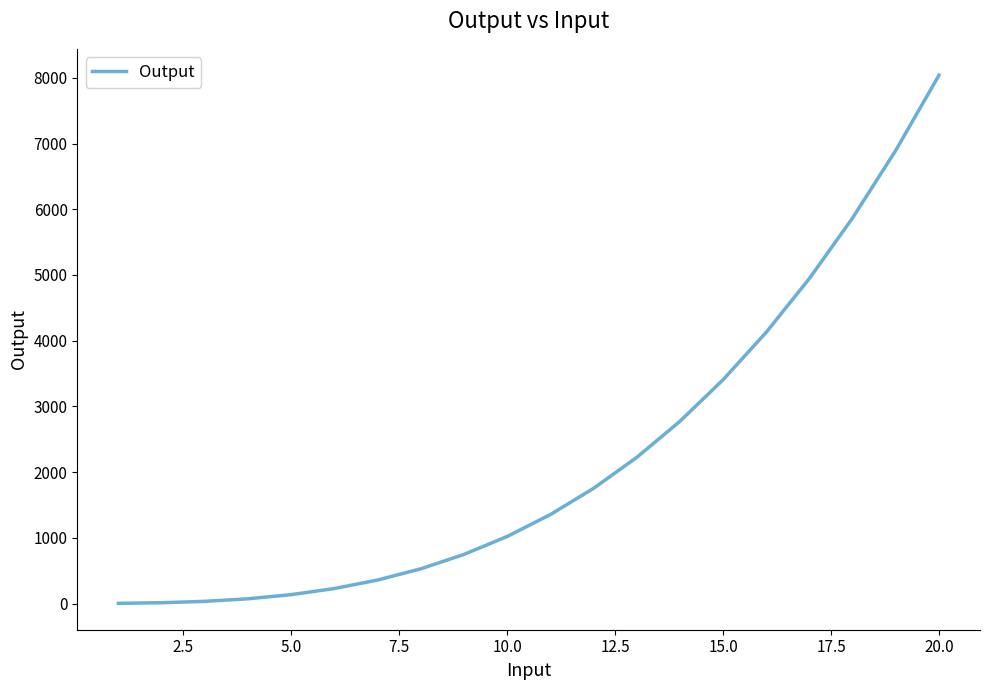

What is the greatest value displayed?

8040